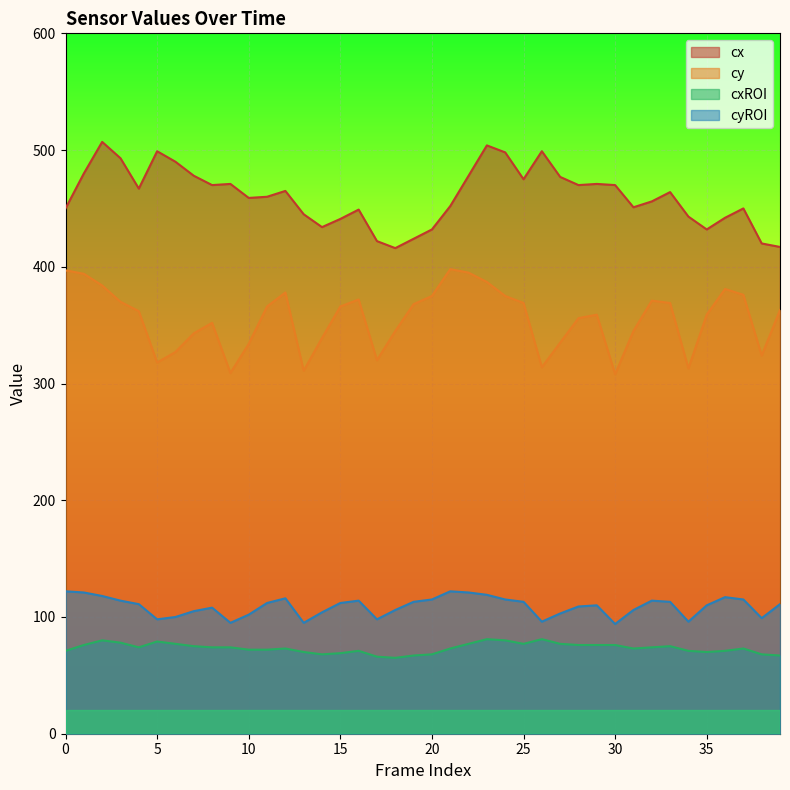

In cxROI, how many points are lower than both neighbors (excluding endpoints)?

6